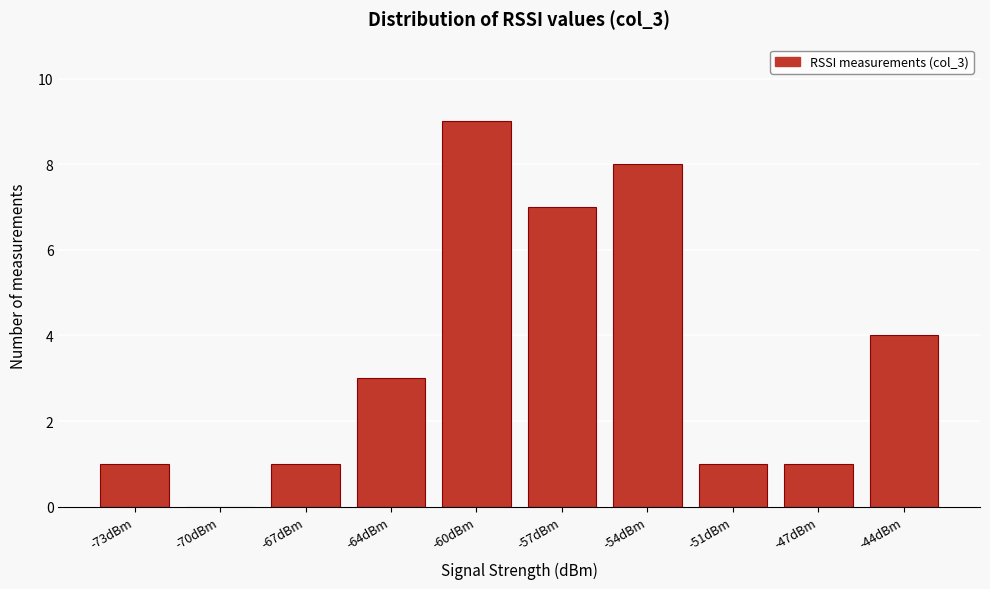

Reading left to right, transcribe all the data shown in this chart.

-73dBm=1	-70dBm=0	-67dBm=1	-64dBm=3	-60dBm=9	-57dBm=7	-54dBm=8	-51dBm=1	-47dBm=1	-44dBm=4